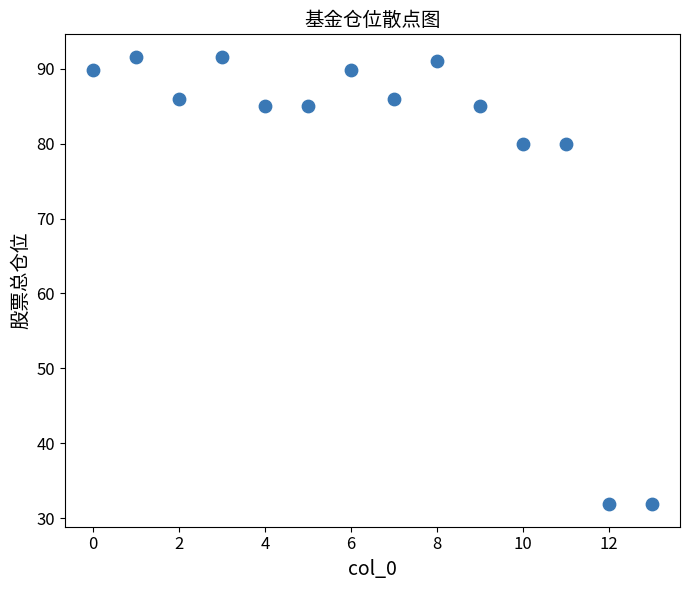

What is the range of Y values (max minus min)?

59.8